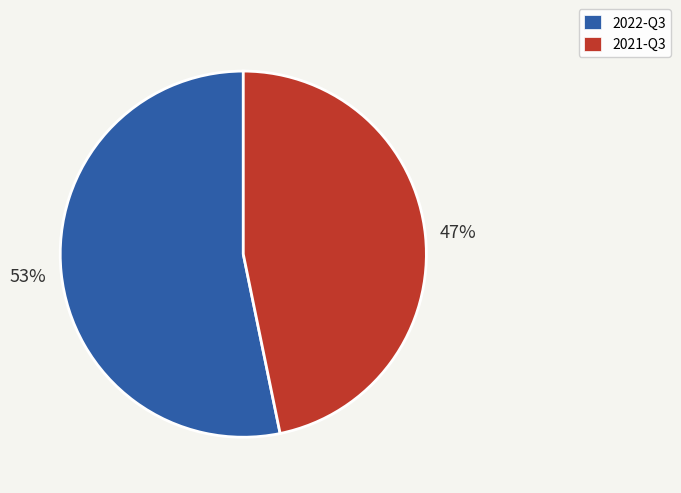

What is the smallest slice in the pie chart?

2021-Q3